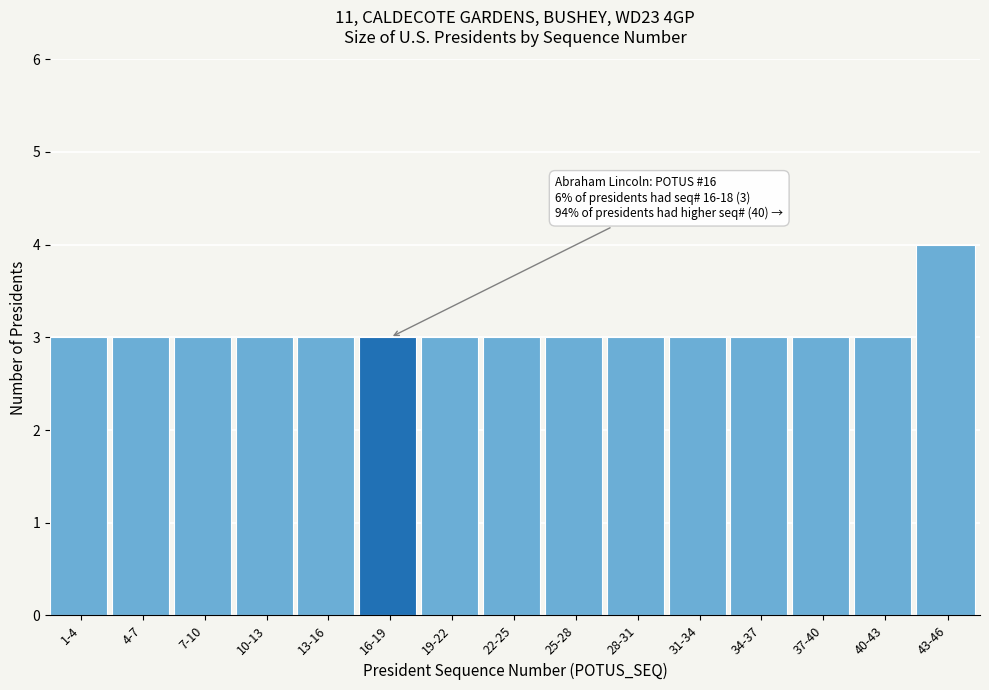

Reading left to right, transcribe all the data shown in this chart.

1-4=3	4-7=3	7-10=3	10-13=3	13-16=3	16-19=3	19-22=3	22-25=3	25-28=3	28-31=3	31-34=3	34-37=3	37-40=3	40-43=3	43-46=4